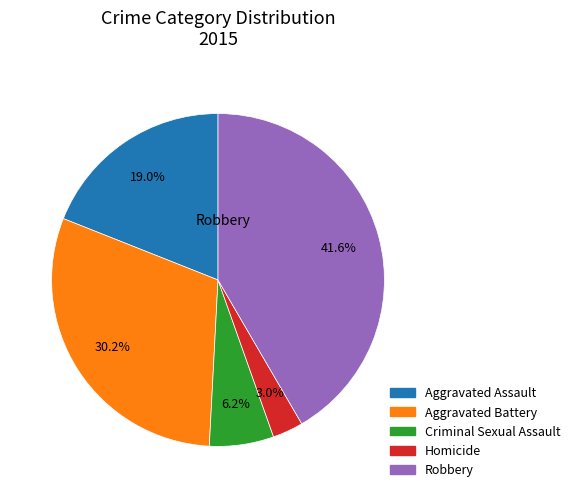

Is it true that Aggravated Battery is 21% of the pie?

False